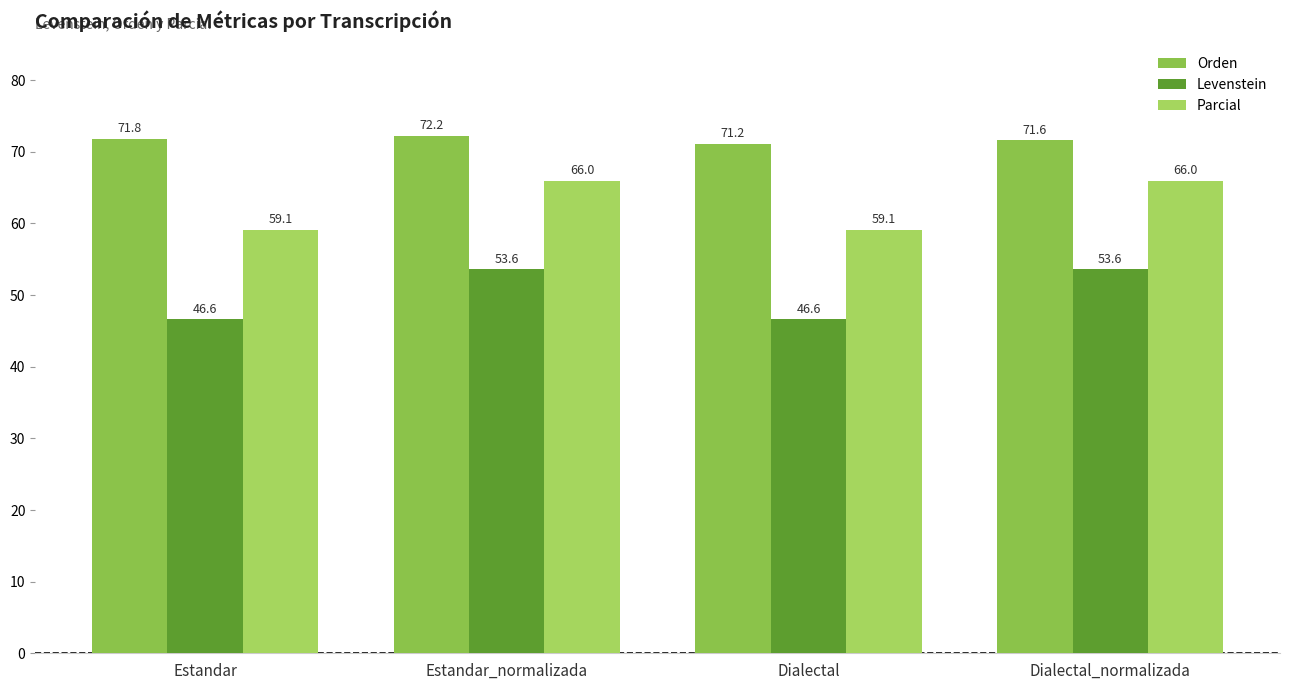

How many data points does each series have?

4